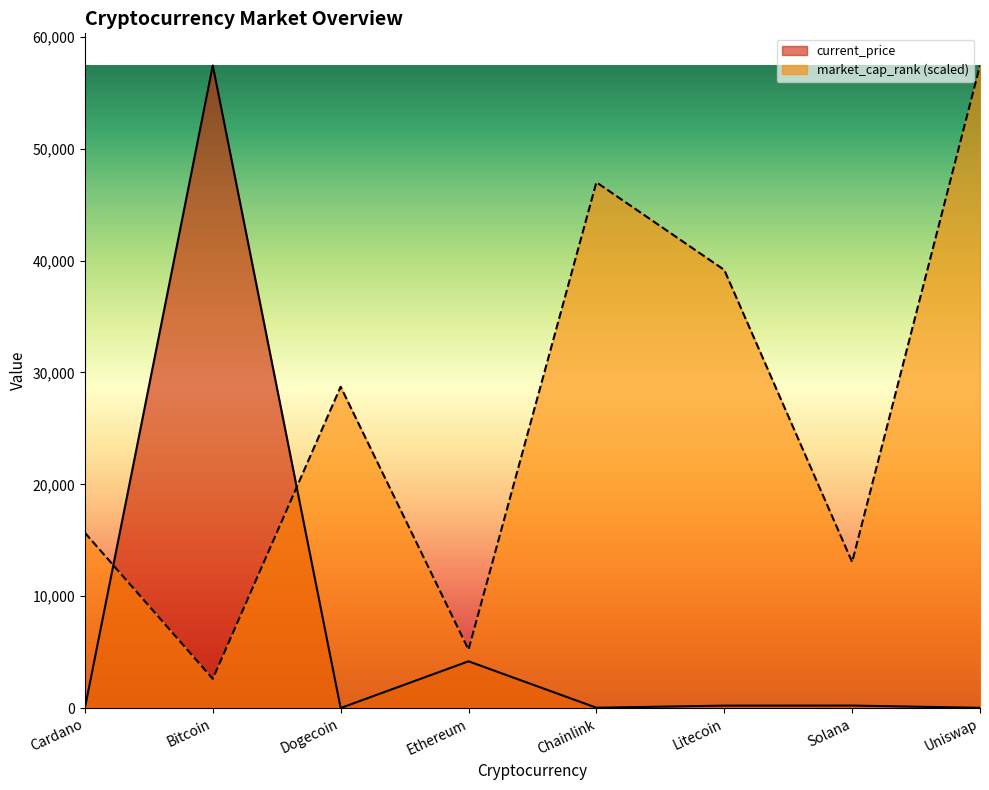

Is the value of market_cap_rank at Solana greater than the value of current_price at Ethereum?

Yes